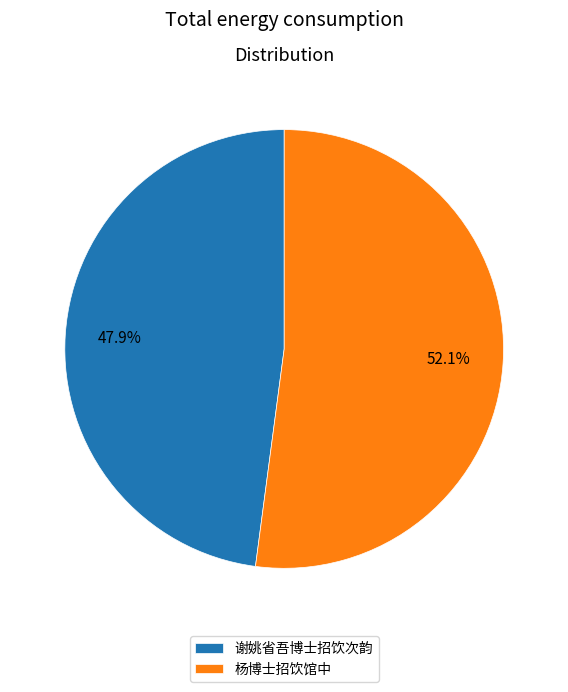

Which has a higher value, 杨博士招饮馆中 or 谢姚省吾博士招饮次韵?

杨博士招饮馆中